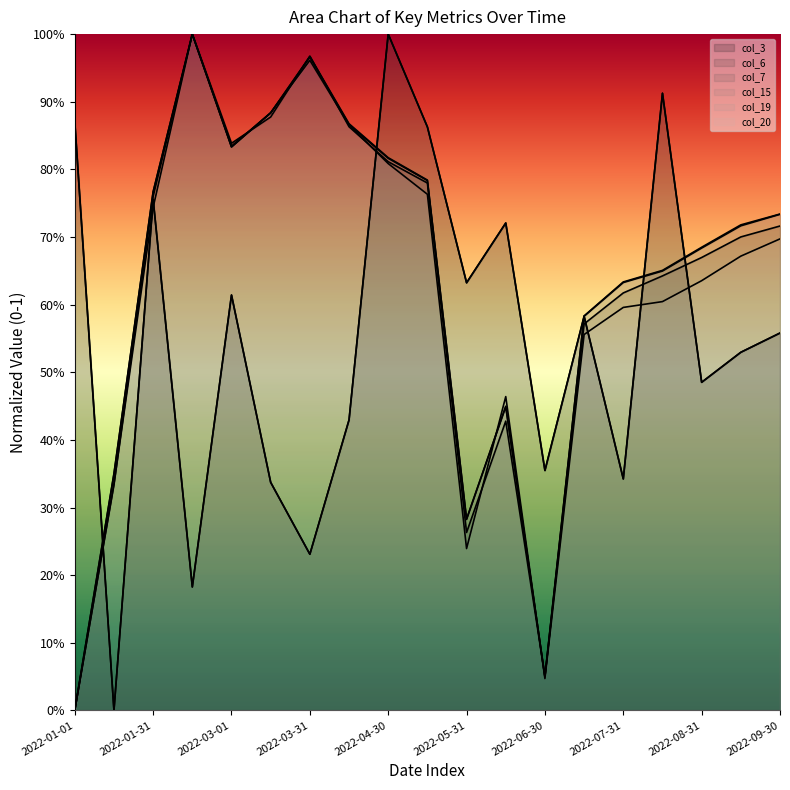

The value of col_7 at 2022-08-31 is 0.7. True or false?

True